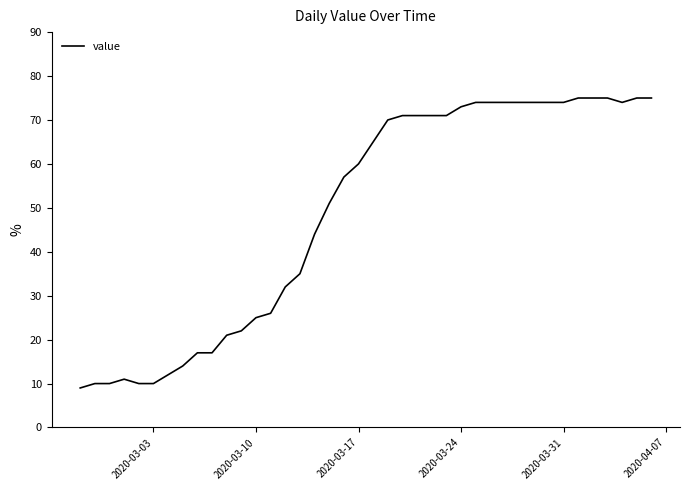

What is the difference between the maximum and minimum values?

66